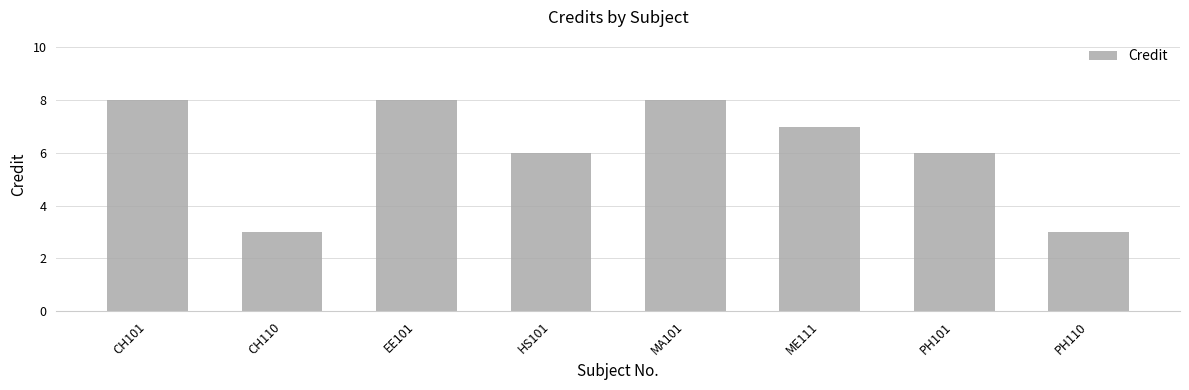

Reading left to right, list all the values displayed in this chart.

CH101=8	CH110=3	EE101=8	HS101=6	MA101=8	ME111=7	PH101=6	PH110=3